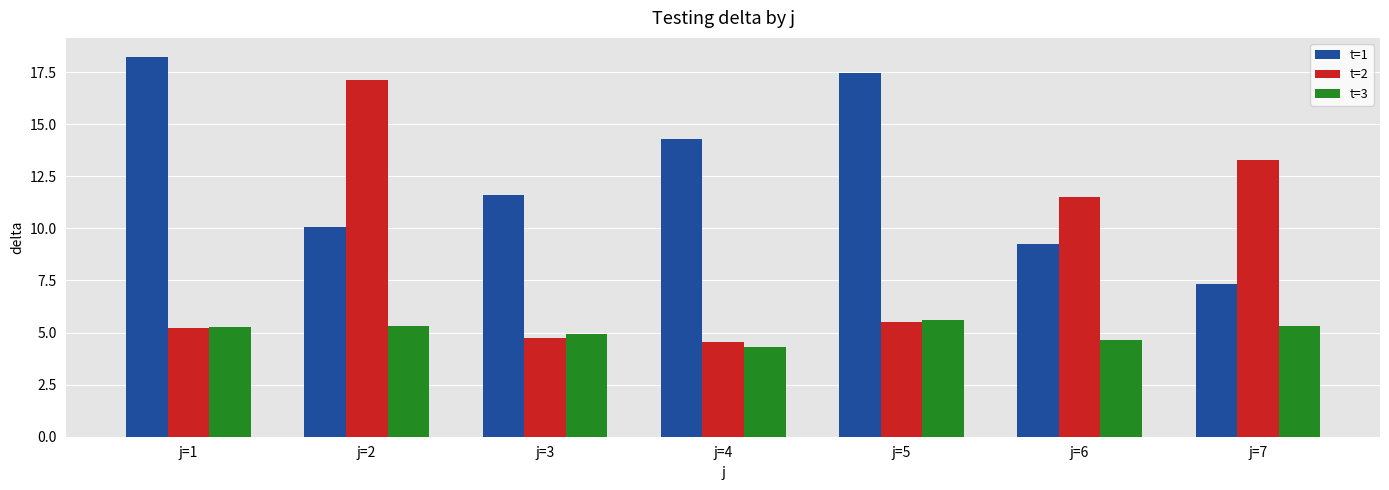

How many values in the t=2 series exceed 5?

5